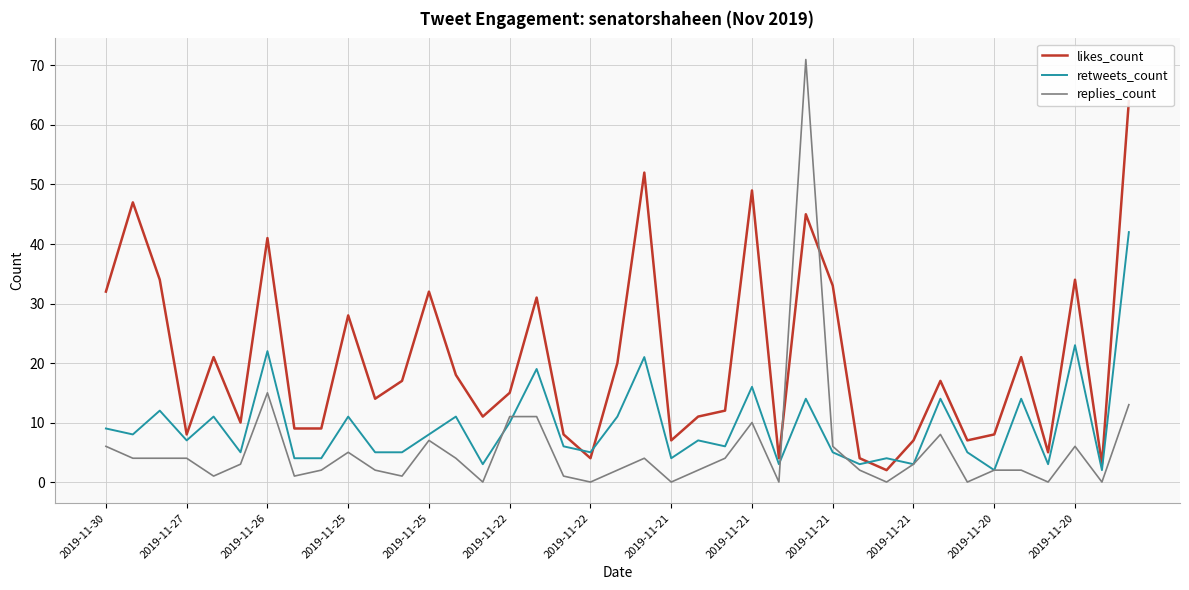

Which series has the largest total across all categories?

likes_count